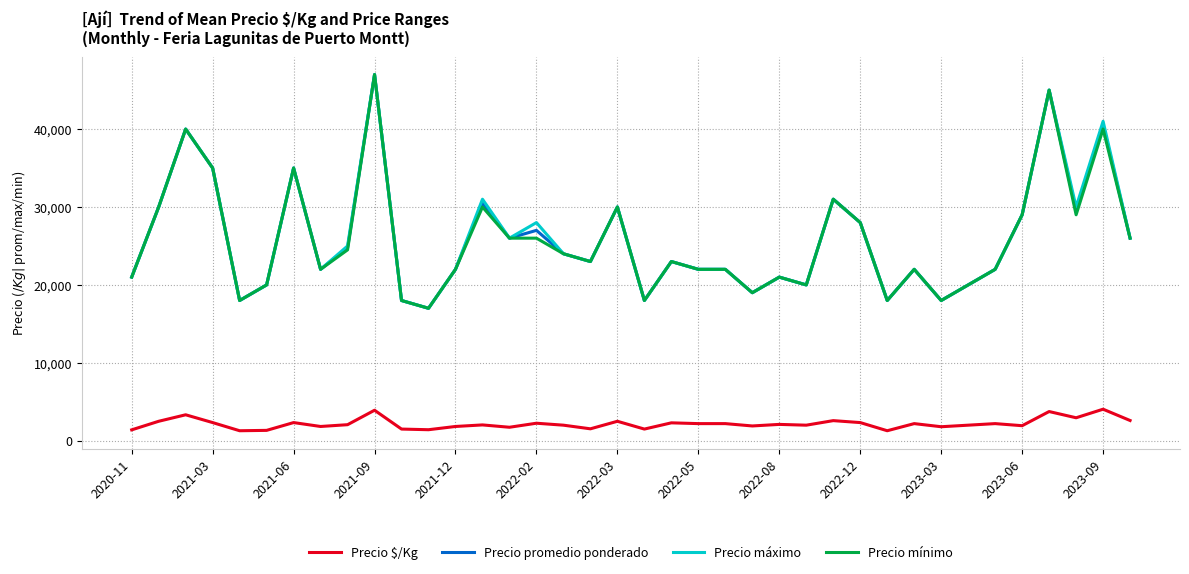

How many lines are shown in the chart?

4